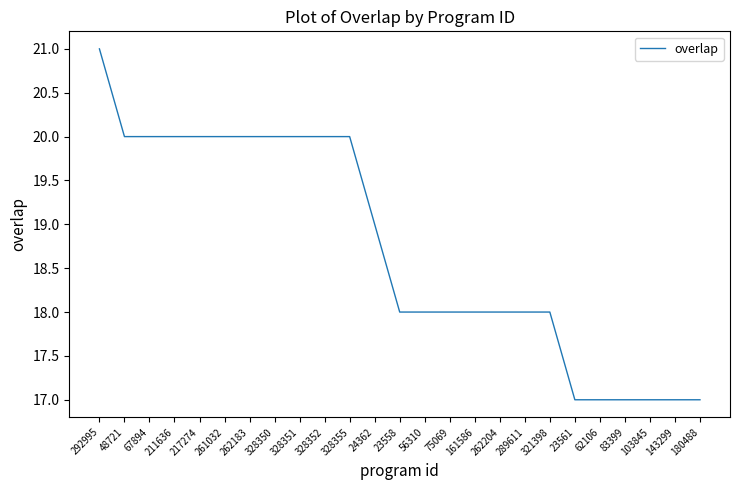

Reading left to right, transcribe all the data shown in this chart.

292995=21	48721=20	67894=20	211636=20	217274=20	261032=20	262183=20	328350=20	328351=20	328352=20	328355=20	24362=19	23558=18	56310=18	75069=18	161586=18	262204=18	289611=18	321398=18	23561=17	62106=17	83399=17	103845=17	143299=17	180488=17